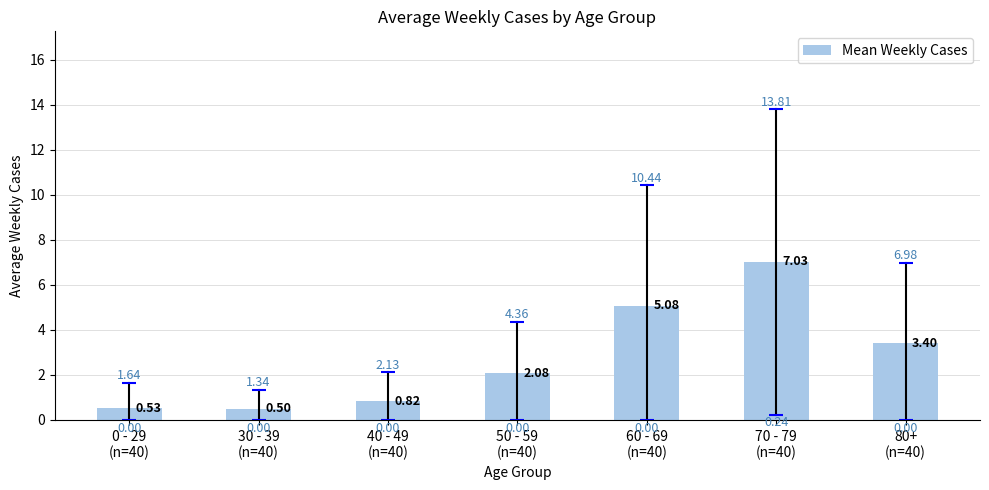

What is the value of the 5th bar from the left?

5.1